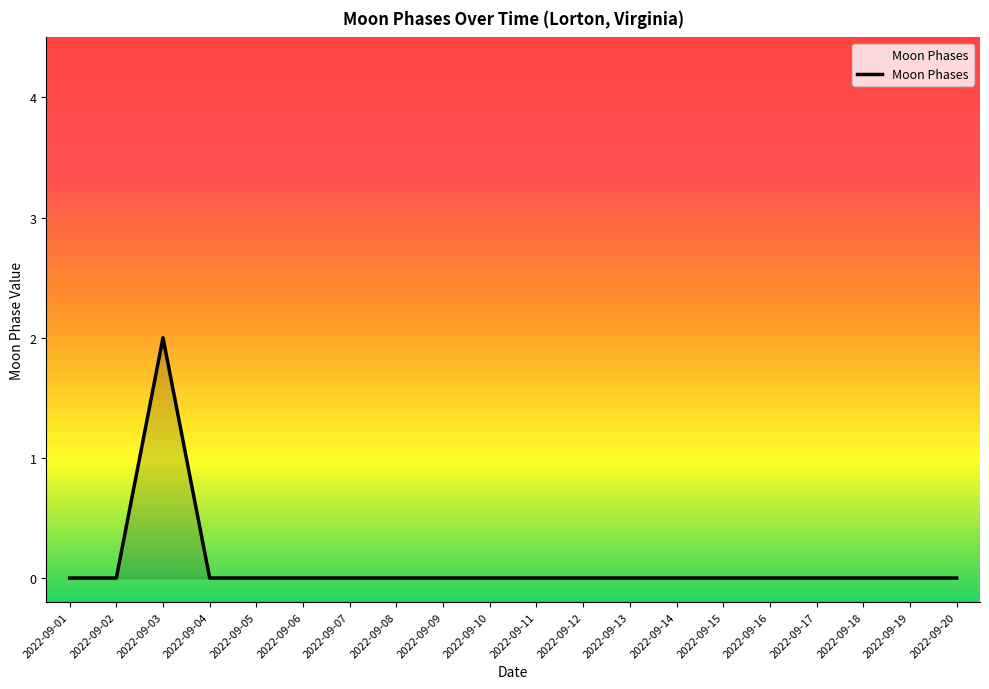

Does the chart display data point markers on the line(s)?

No